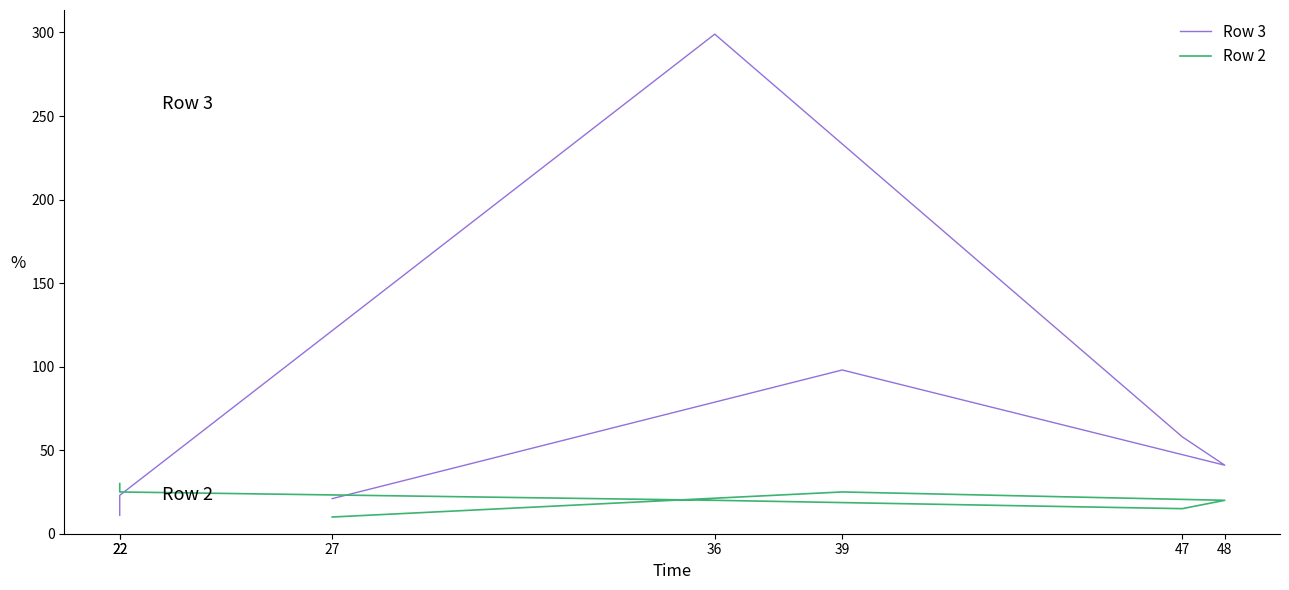

Reading left to right, transcribe all the data shown in this chart.

Row 3: 27=21	39=98	48=41	47=58	36=299	22=23	22=11
Row 2: 27=10	39=25	48=20	47=15	36=20	22=25	22=30